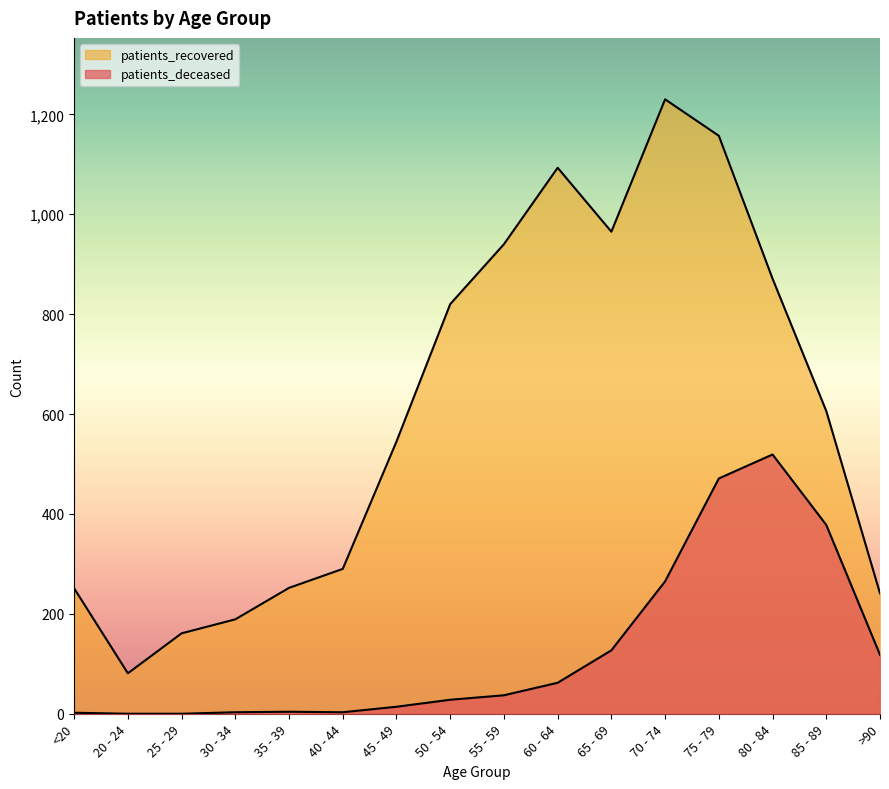

What is the sum of all patients_deceased values?

2031